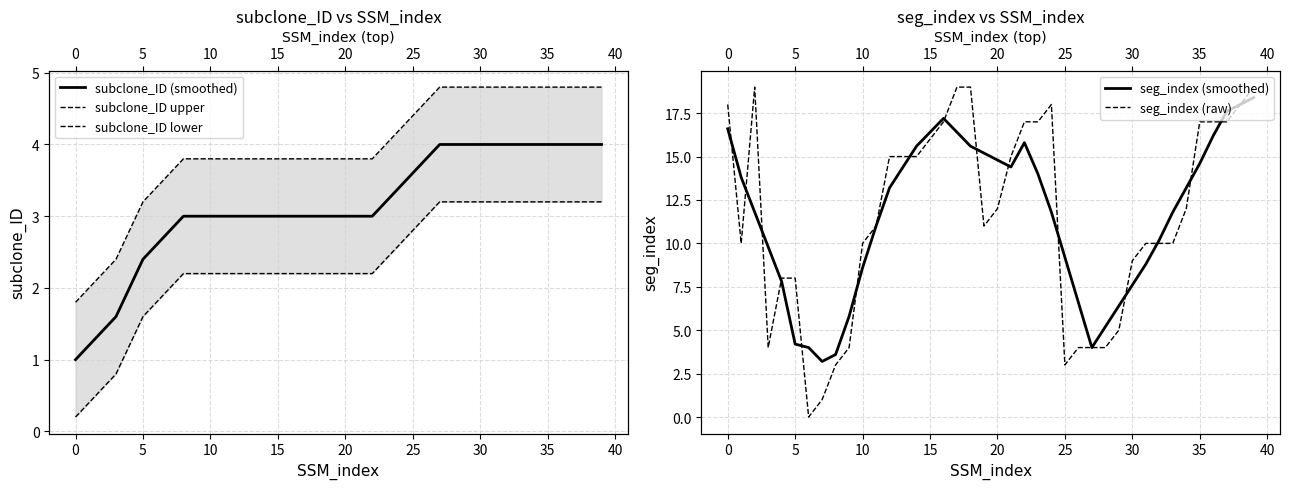

Reading right to left, list all the values displayed in this chart.

subclone_ID (smoothed): 4.0	4.0	4.0	4.0	4.0	4.0	4.0	4.0	4.0	4.0	4.0	4.0	4.0	3.8	3.6	3.4	3.2	3.0	3.0	3.0	3.0	3.0	3.0	3.0	3.0	3.0	3.0	3.0	3.0	3.0	3.0	3.0	2.8	2.6	2.4	2.0	1.6	1.4	1.2	1.0
subclone_ID upper: 4.8	4.8	4.8	4.8	4.8	4.8	4.8	4.8	4.8	4.8	4.8	4.8	4.8	4.6	4.4	4.2	4.0	3.8	3.8	3.8	3.8	3.8	3.8	3.8	3.8	3.8	3.8	3.8	3.8	3.8	3.8	3.8	3.6	3.4	3.2	2.8	2.4	2.2	2.0	1.8
subclone_ID lower: 3.2	3.2	3.2	3.2	3.2	3.2	3.2	3.2	3.2	3.2	3.2	3.2	3.2	3.0	2.8	2.6	2.4	2.2	2.2	2.2	2.2	2.2	2.2	2.2	2.2	2.2	2.2	2.2	2.2	2.2	2.2	2.2	2.0	1.8	1.6	1.2	0.8	0.6	0.4	0.2
seg_index (smoothed): 18.4	18.0	17.6	16.2	14.6	13.2	11.8	10.2	8.8	7.6	6.4	5.2	4.0	6.6	9.2	11.8	14.0	15.8	14.4	14.8	15.2	15.6	16.4	17.2	16.4	15.6	14.4	13.2	11.0	8.6	5.8	3.6	3.2	4.0	4.2	7.8	9.8	11.8	13.8	16.6
seg_index (raw): 19.0	18.0	17.0	17.0	17.0	12.0	10.0	10.0	10.0	9.0	5.0	4.0	4.0	4.0	3.0	18.0	17.0	17.0	15.0	12.0	11.0	19.0	19.0	17.0	16.0	15.0	15.0	15.0	11.0	10.0	4.0	3.0	1.0	0.0	8.0	8.0	4.0	19.0	10.0	18.0